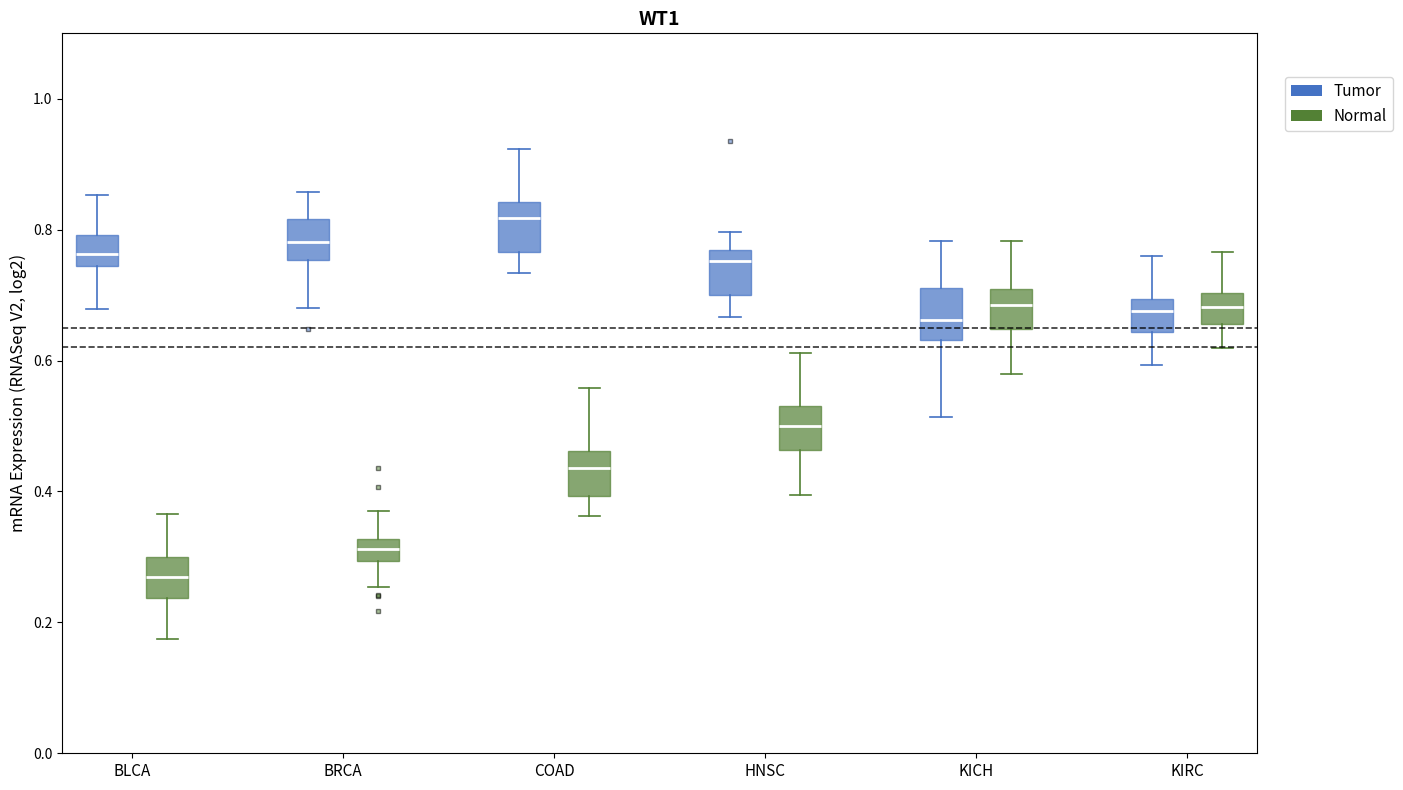

Where is the lower edge of the box for KICH (Tumor) on the y-axis? The values are not printed on the chart, so give them approximately, as read against the axis.

0.64